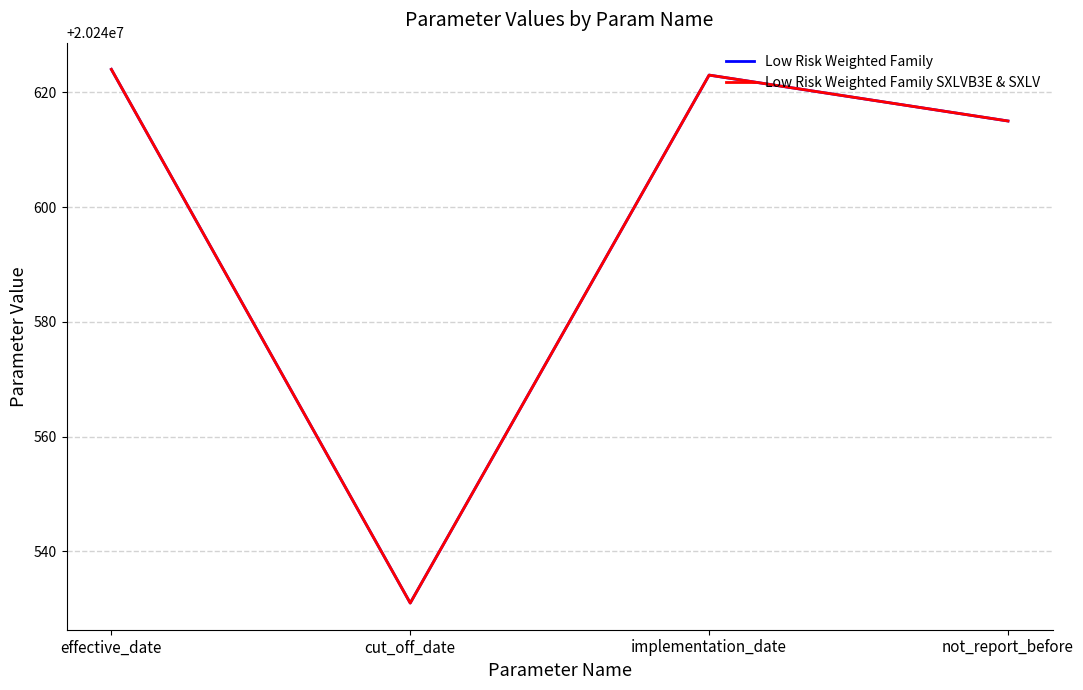

What is the total value across all series at effective_date?

40481248